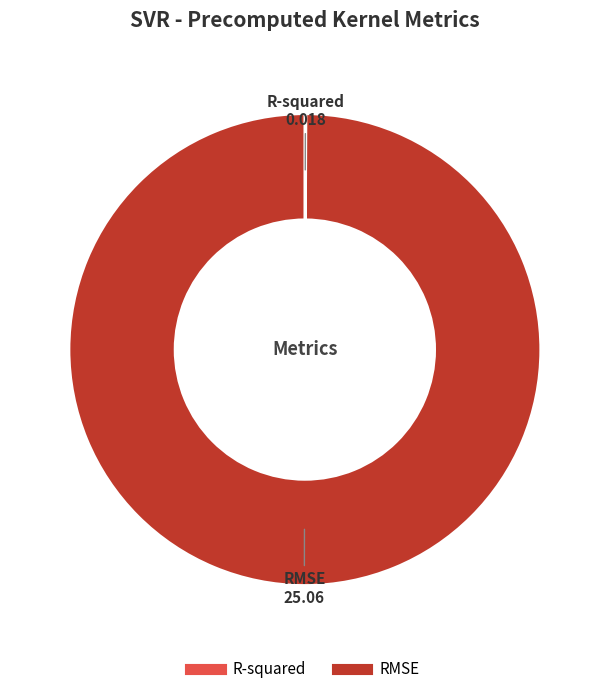

True or false: RMSE accounts for 100% of the total.

True